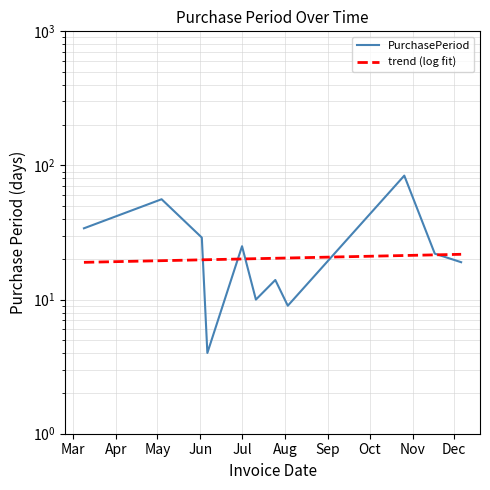

How many points are lower than both their immediate neighbors (excluding endpoints)?

3